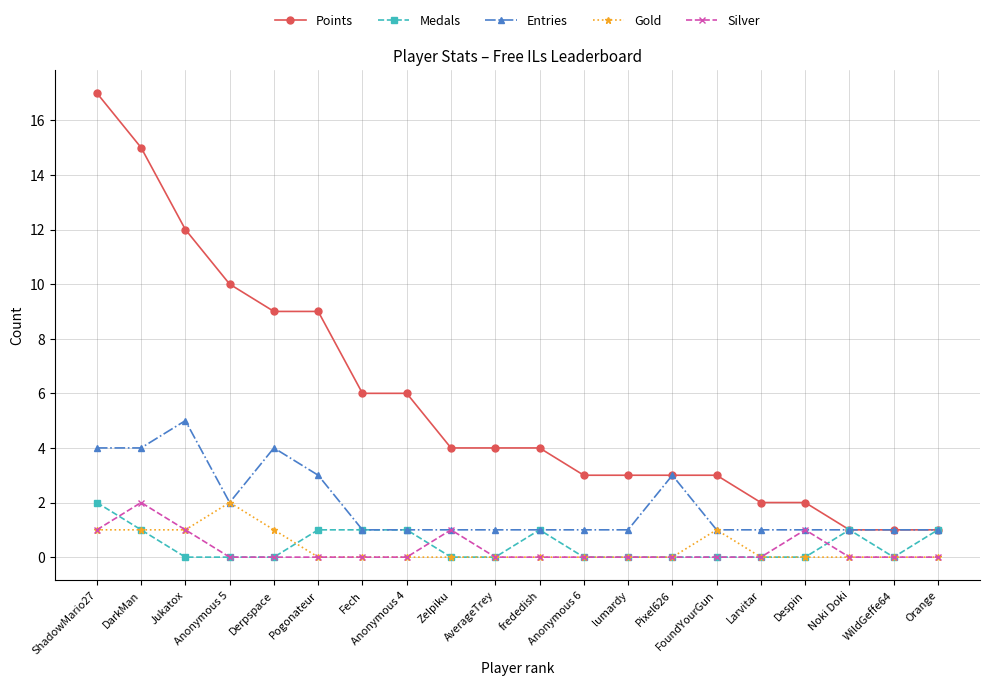

Is this an area chart (filled region under the line)?

No